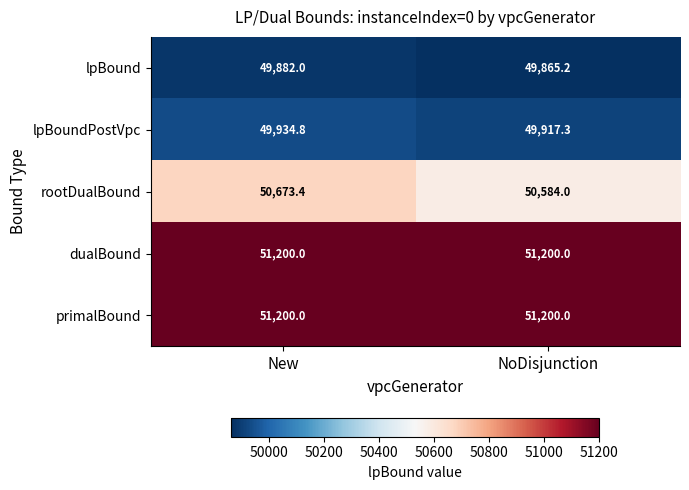

What is the difference between the highest and lowest values at New?

1318.0